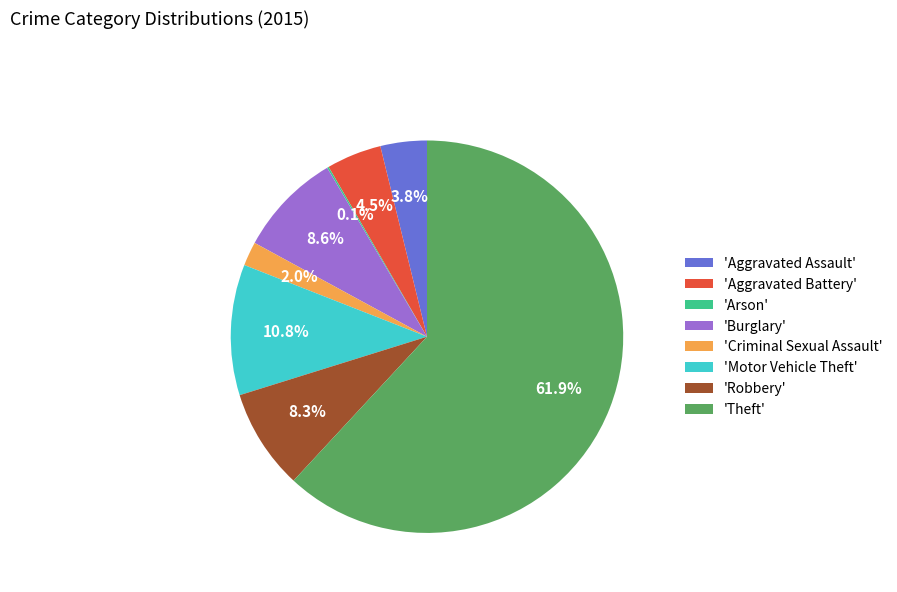

Is the sum of 'Aggravated Battery' and 'Criminal Sexual Assault' greater than half?

No